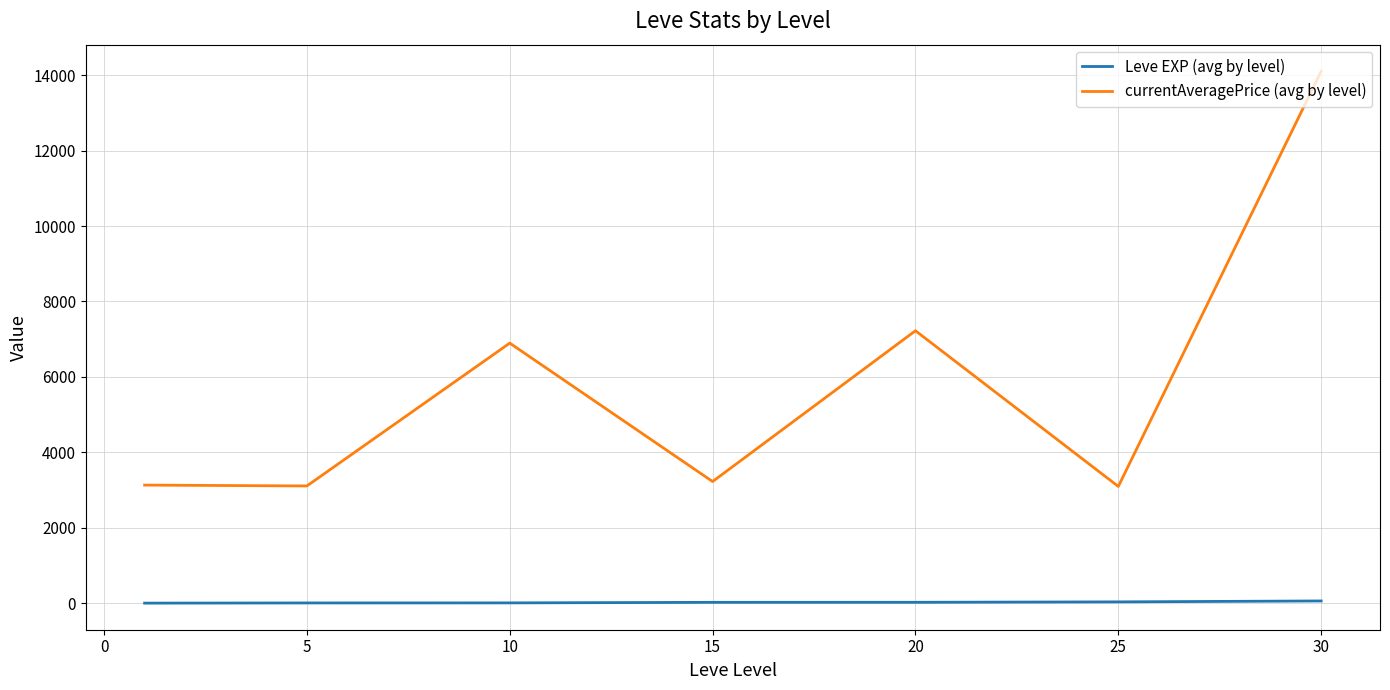

True or false: Leve EXP (avg by level) and currentAveragePrice (avg by level) cross at least once.

False